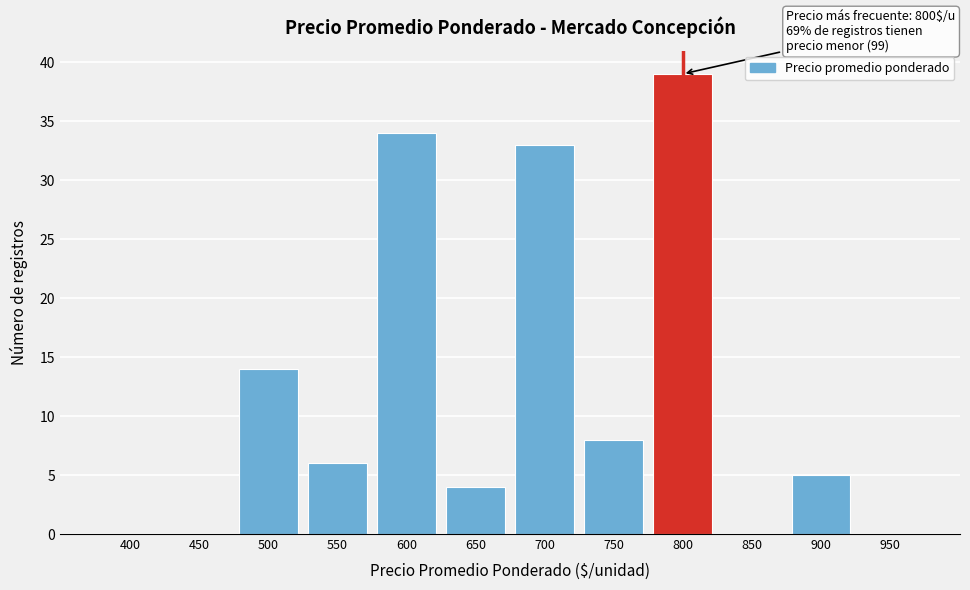

Reading right to left, list all the values displayed in this chart.

950=0	900=5	850=0	800=39	750=8	700=33	650=4	600=34	550=6	500=14	450=0	400=0